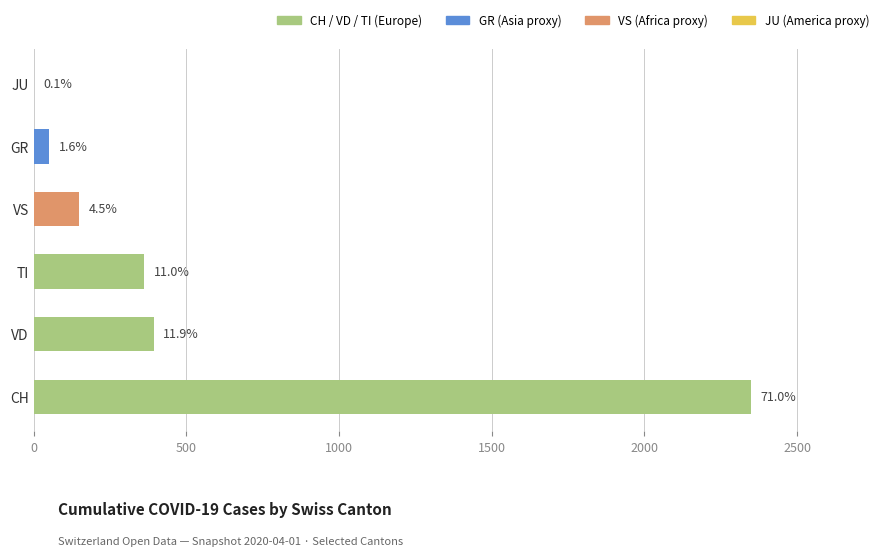

Are the bars horizontal?

Yes